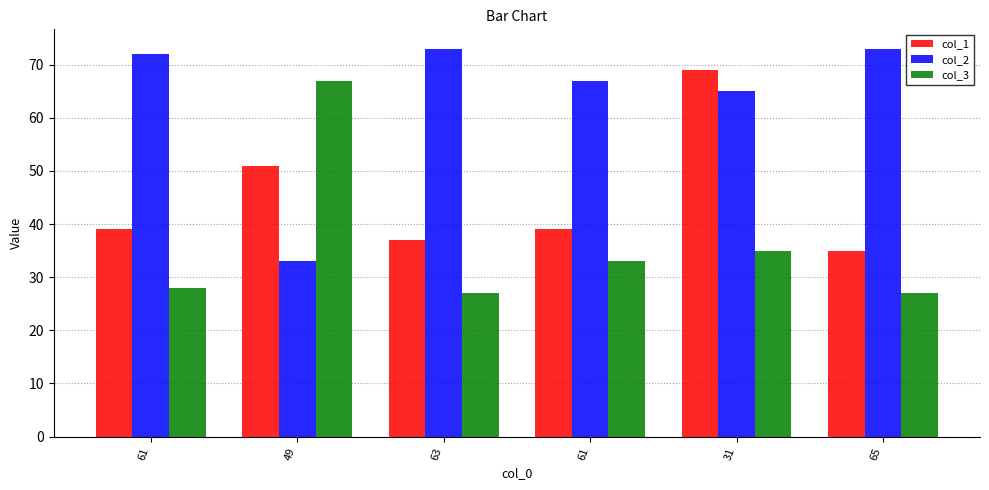

How many data points does each series have?

6